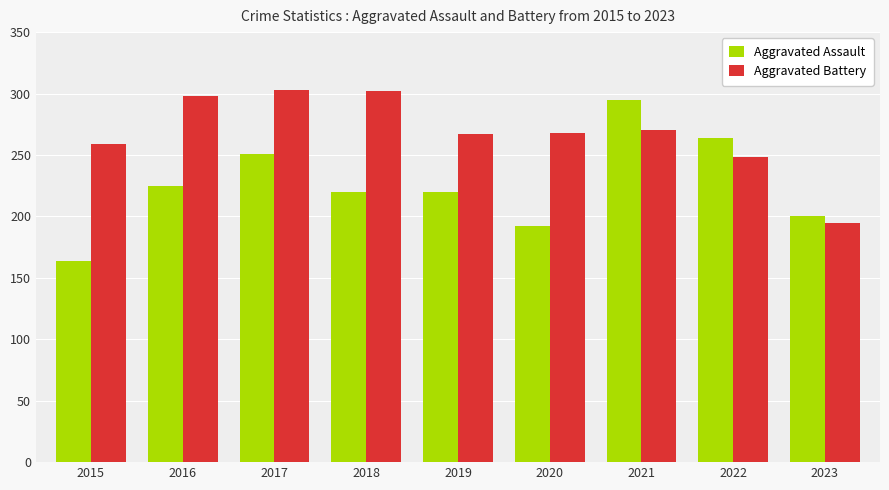

What is the maximum value shown in the chart?

303